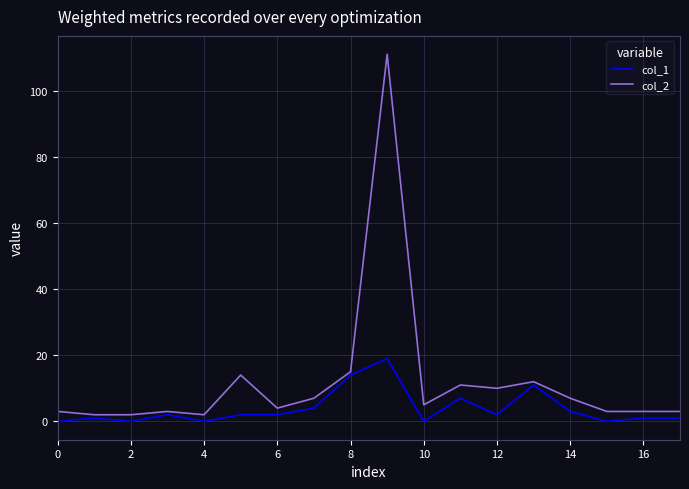

True or false: col_2 and col_1 intersect in this chart.

False